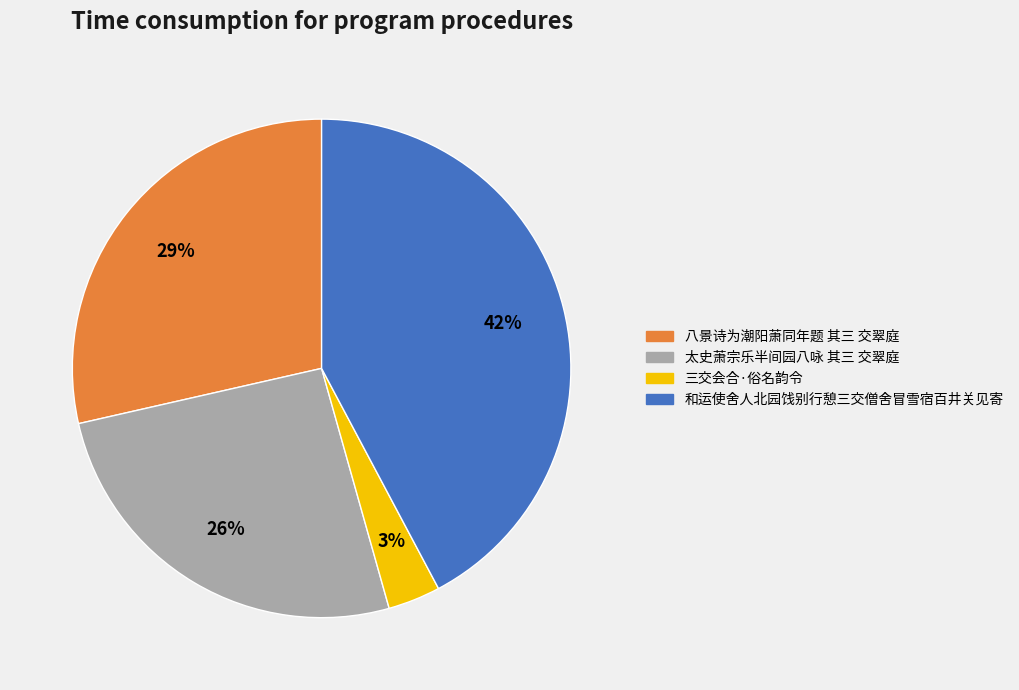

Which slice is the smallest?

三交会合·俗名韵令